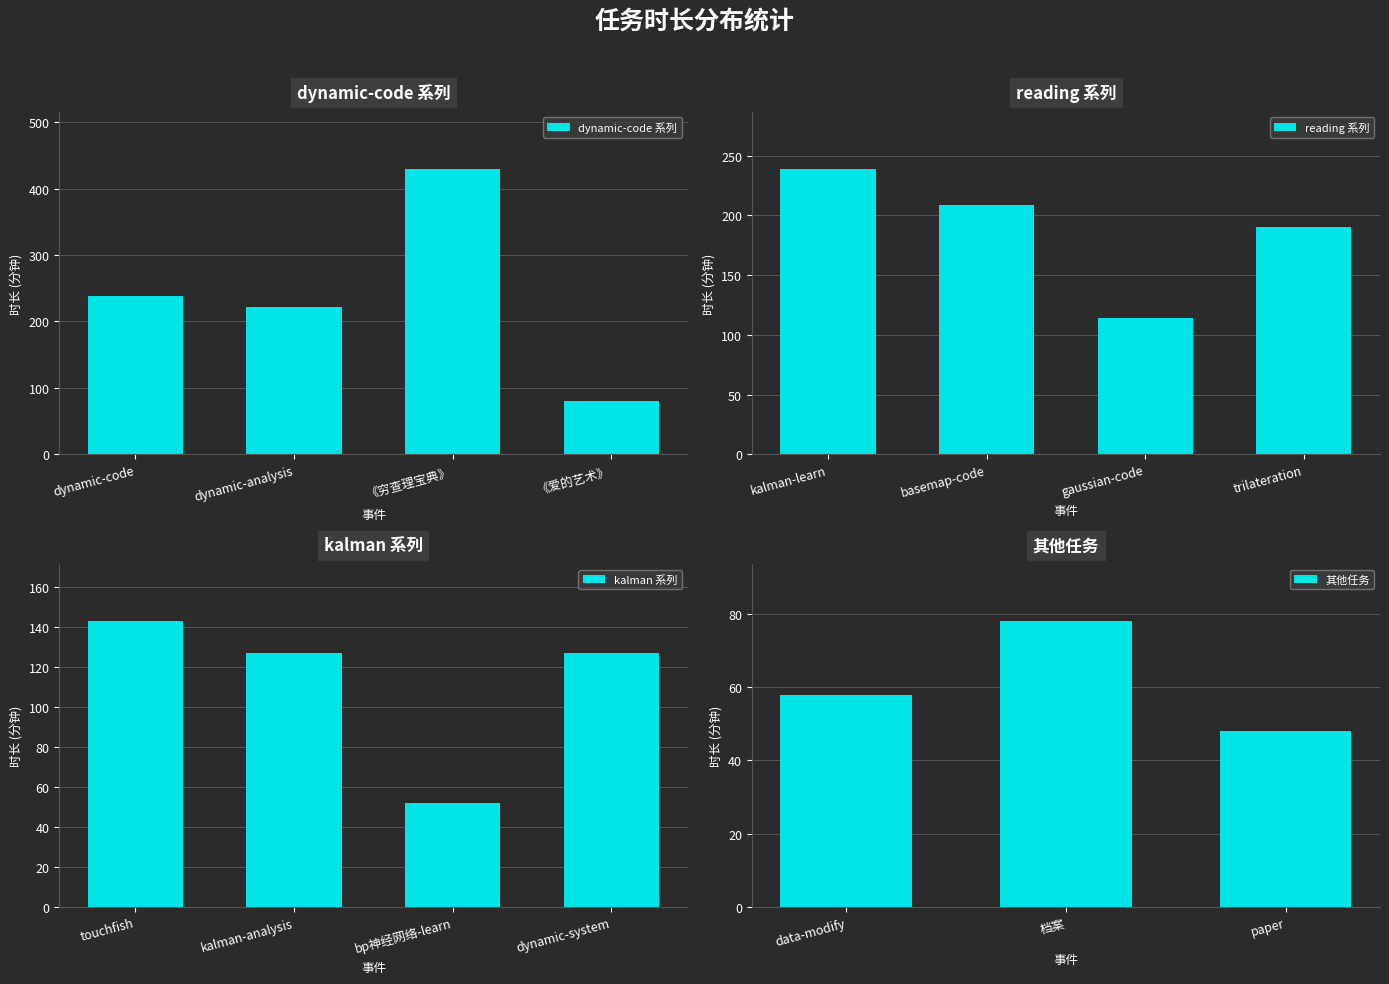

What position from the right is 档案?

2